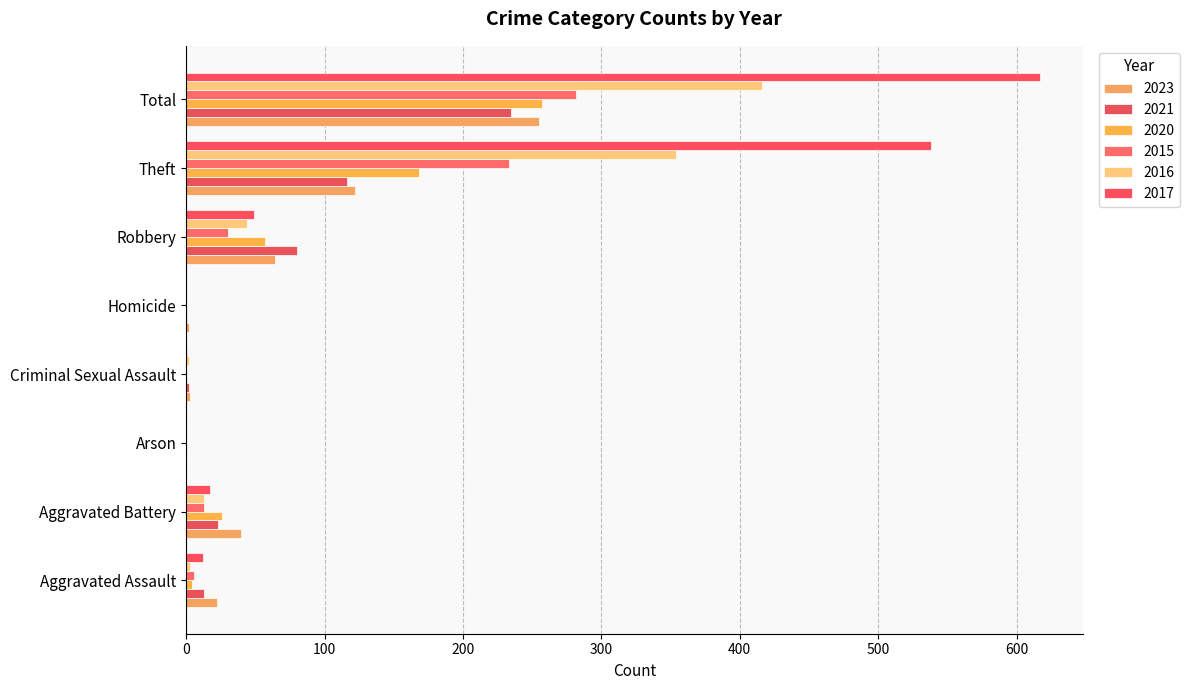

What position from the right is Theft?

2